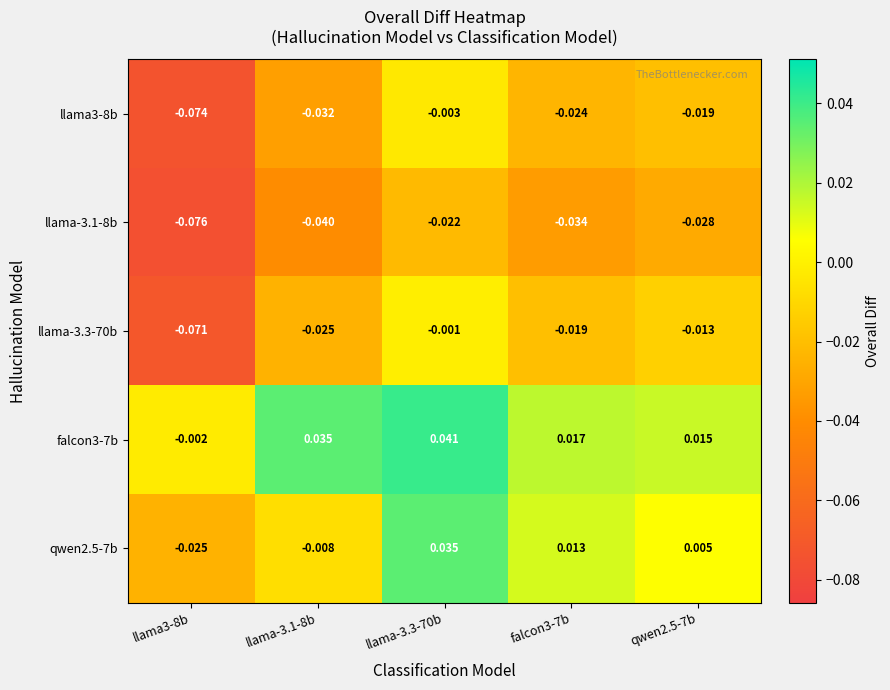

List the series in order of their peak value, lowest first.

llama-3.1-8b, llama3-8b, llama-3.3-70b, qwen2.5-7b, falcon3-7b